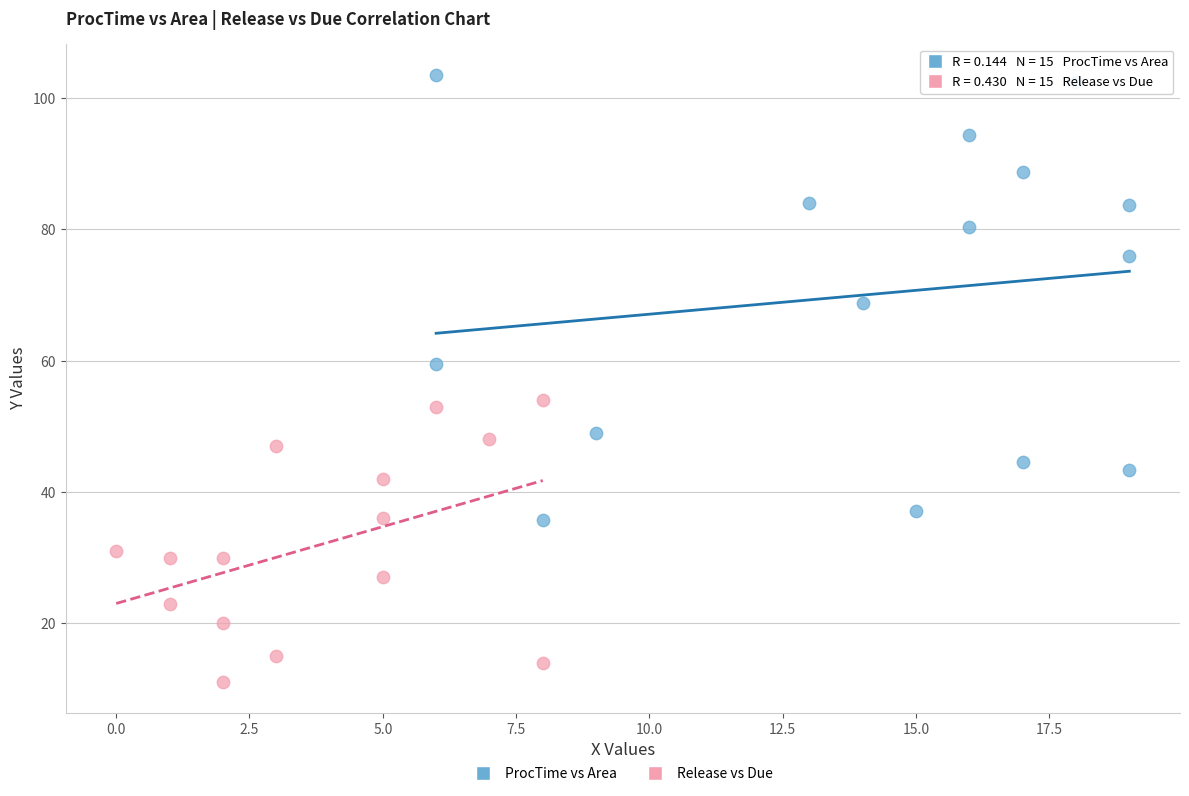

Which series contains the lowest Y value?

Release vs Due